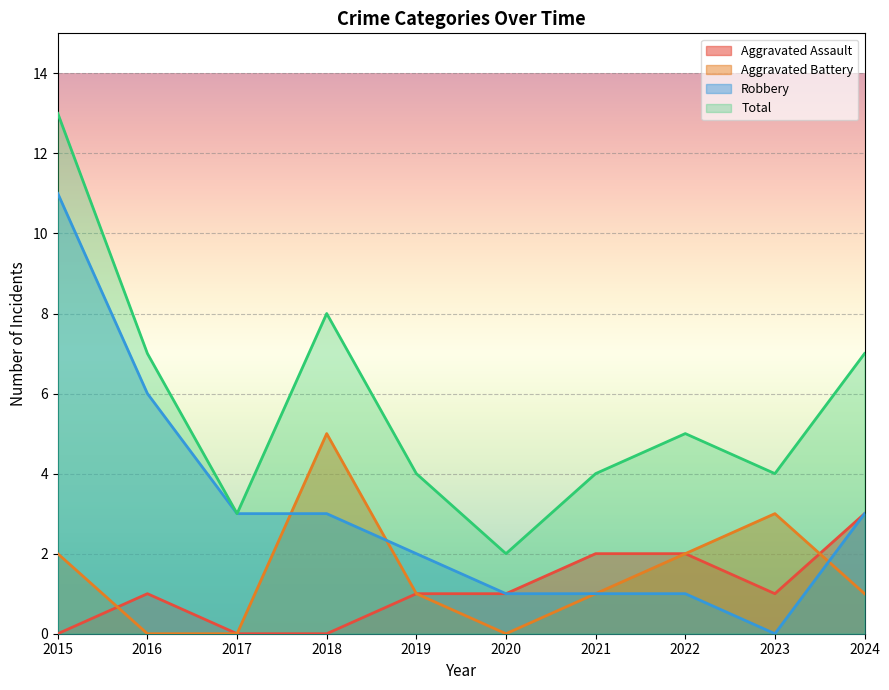

True or false: Robbery has more than 0 interior local peaks.

False